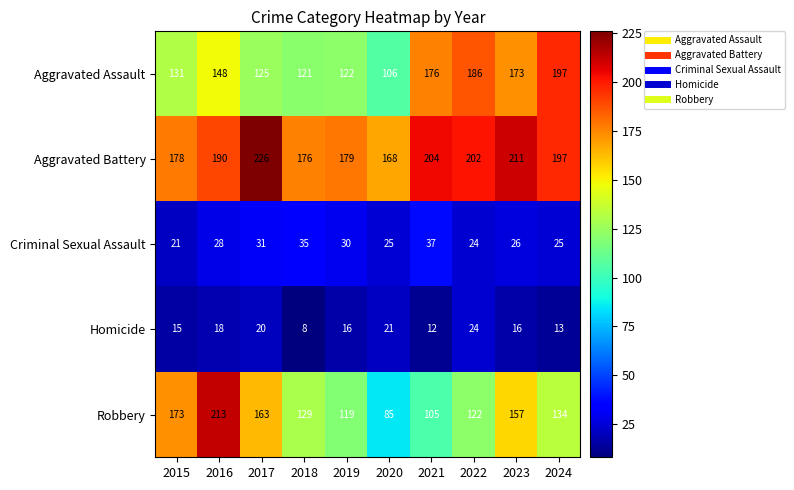

What is the average value of the Robbery series?

140